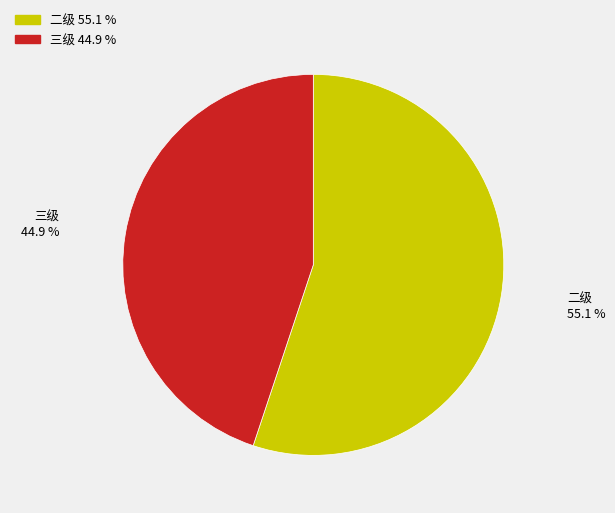

Is there any slice that represents more than half of the pie?

Yes